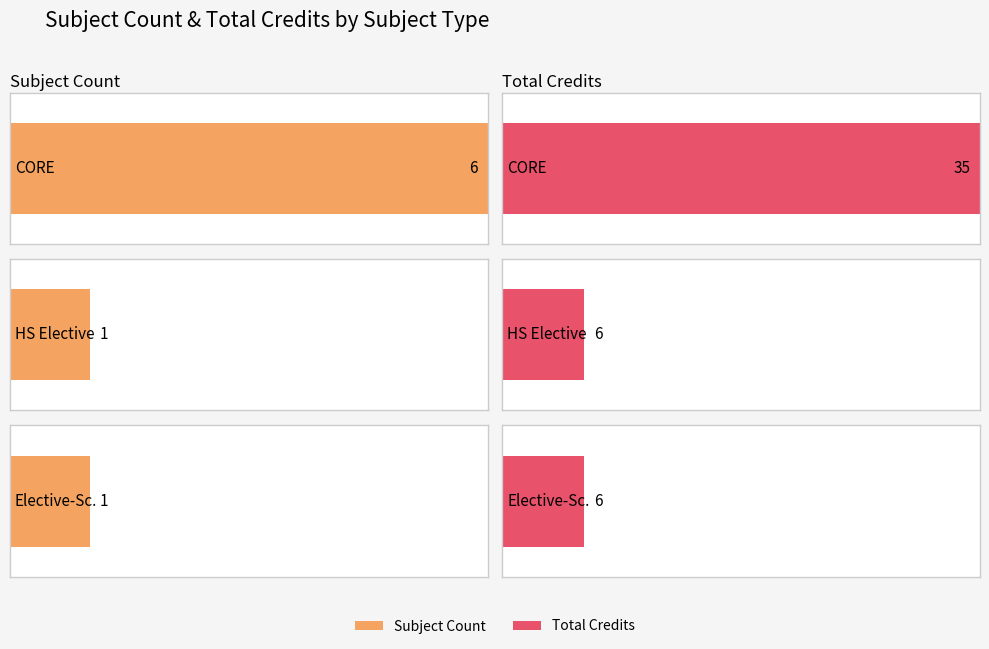

Is it true that Credit equals 10 at CS222?

False